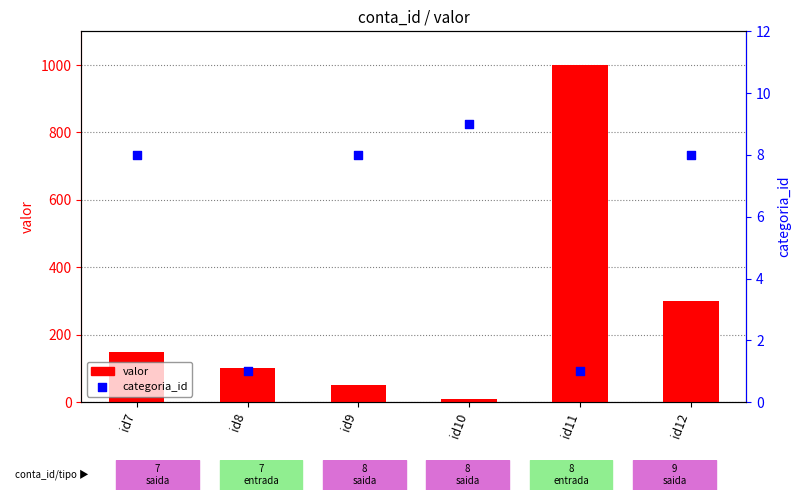

What are all the series names shown in the legend?

valor, categoria_id